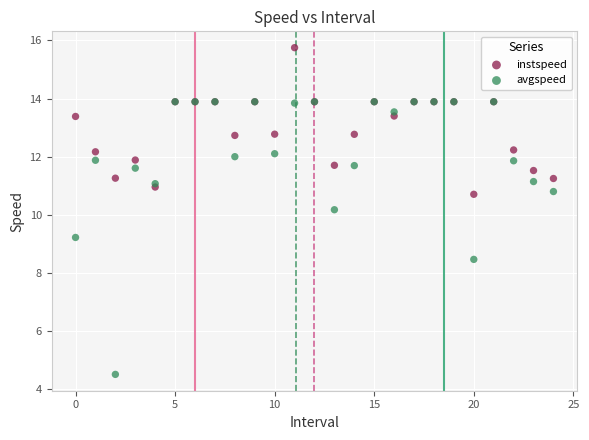

Which series has the widest spread of Y values?

avgspeed